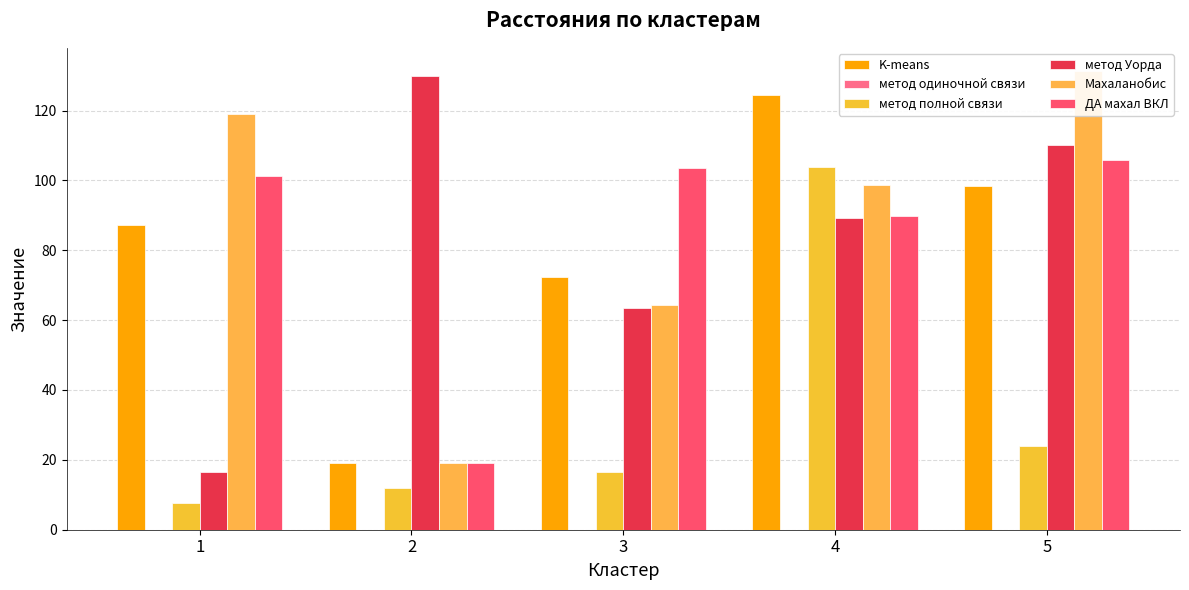

How many data points does each series have?

5